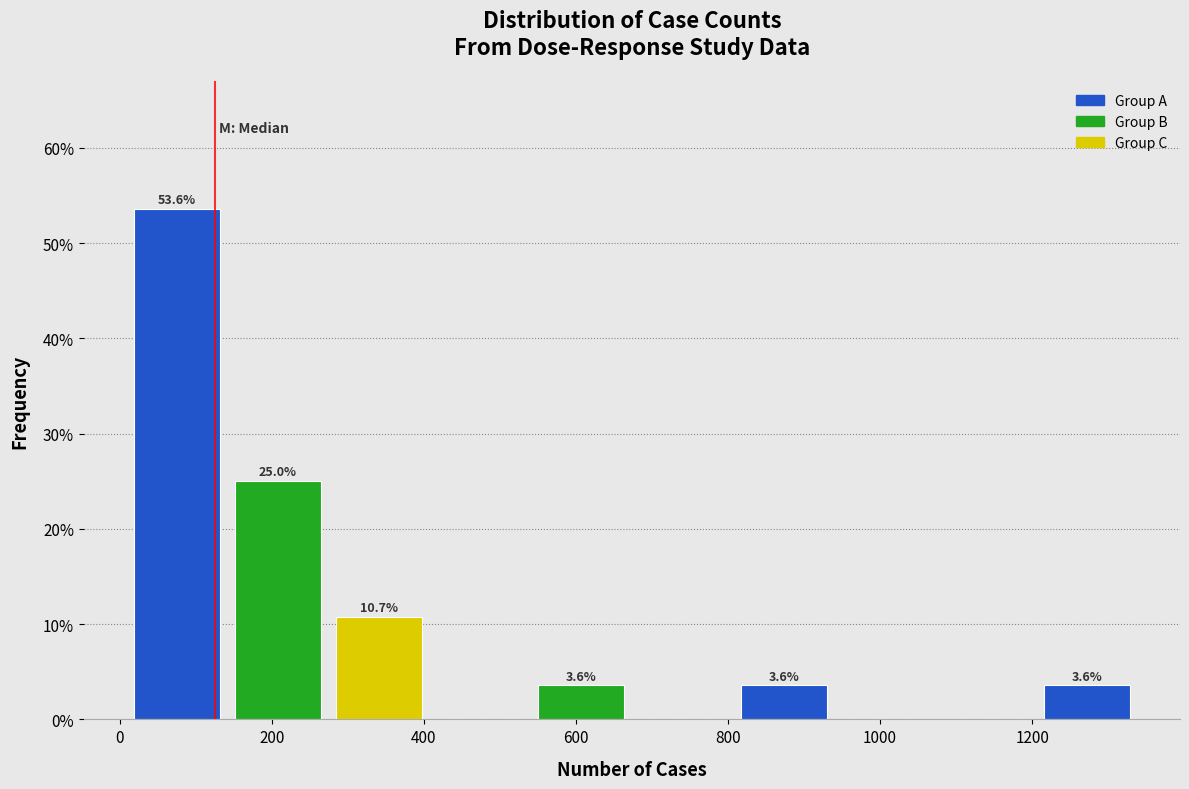

Over which range of the x-axis is the bar tallest?

0 to 140